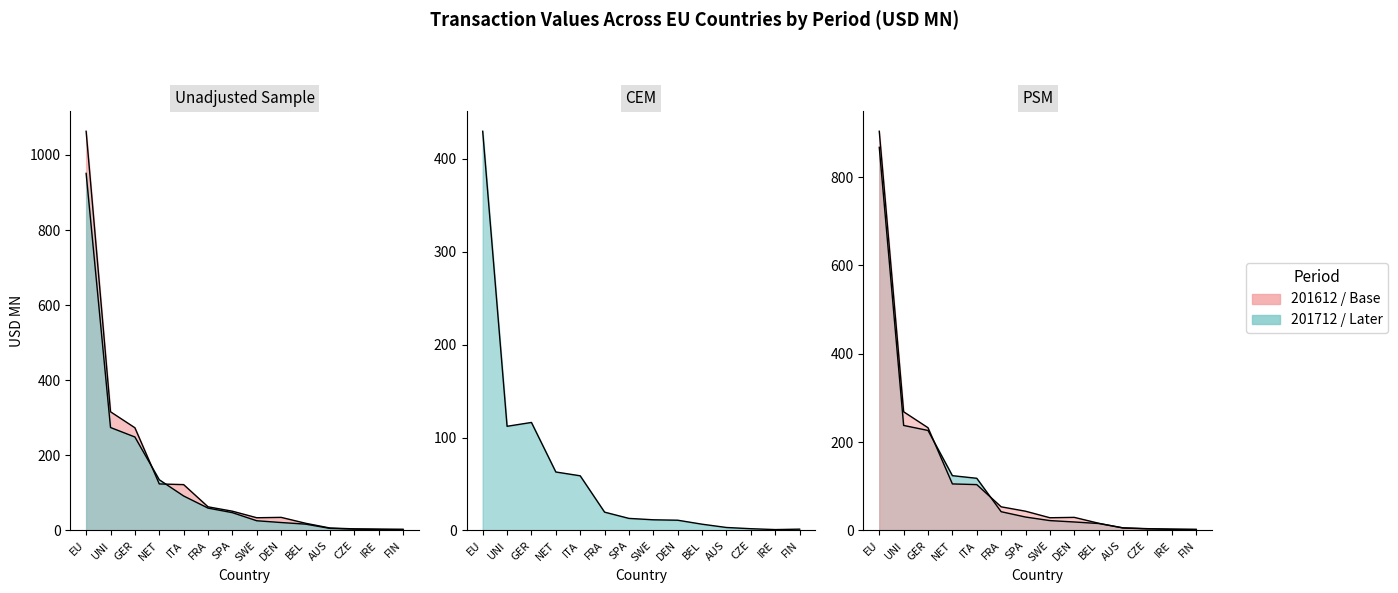

Where does the 201612 series first go above 51?

EU